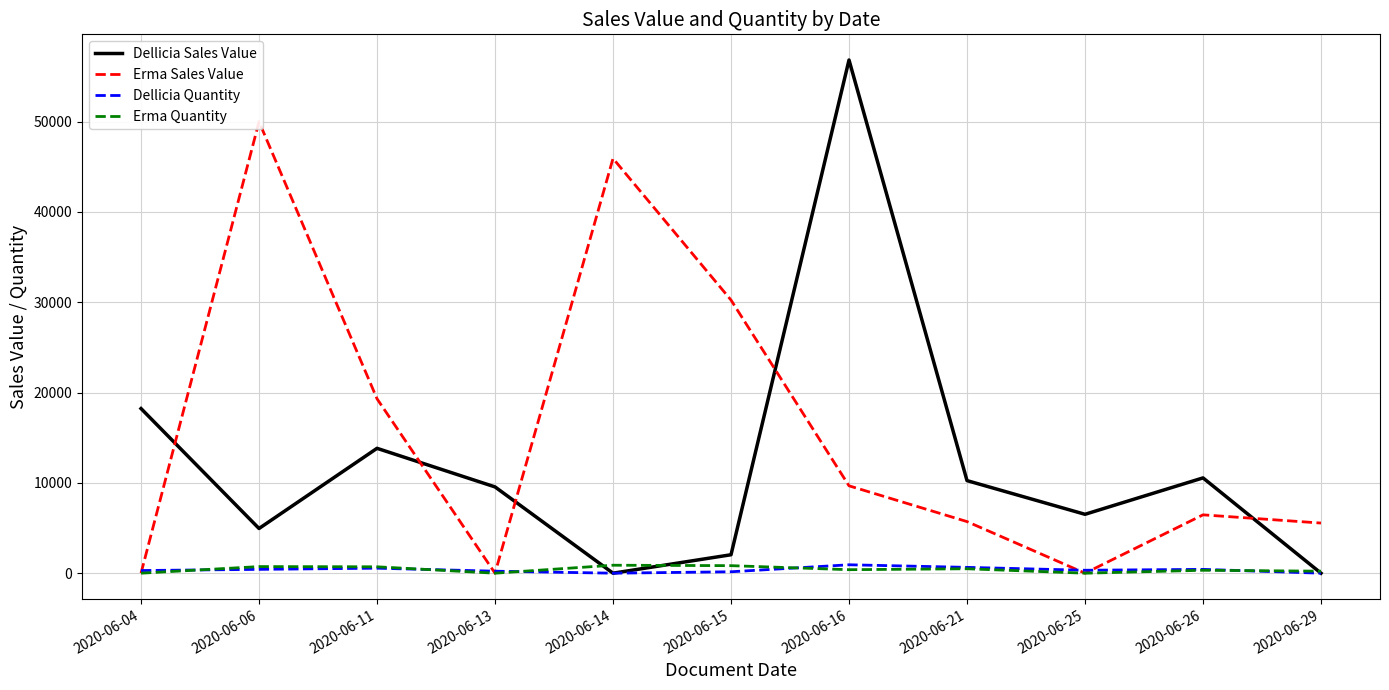

The value of Dellicia Sales Value at 2020-06-15 is 2773.1. True or false?

False